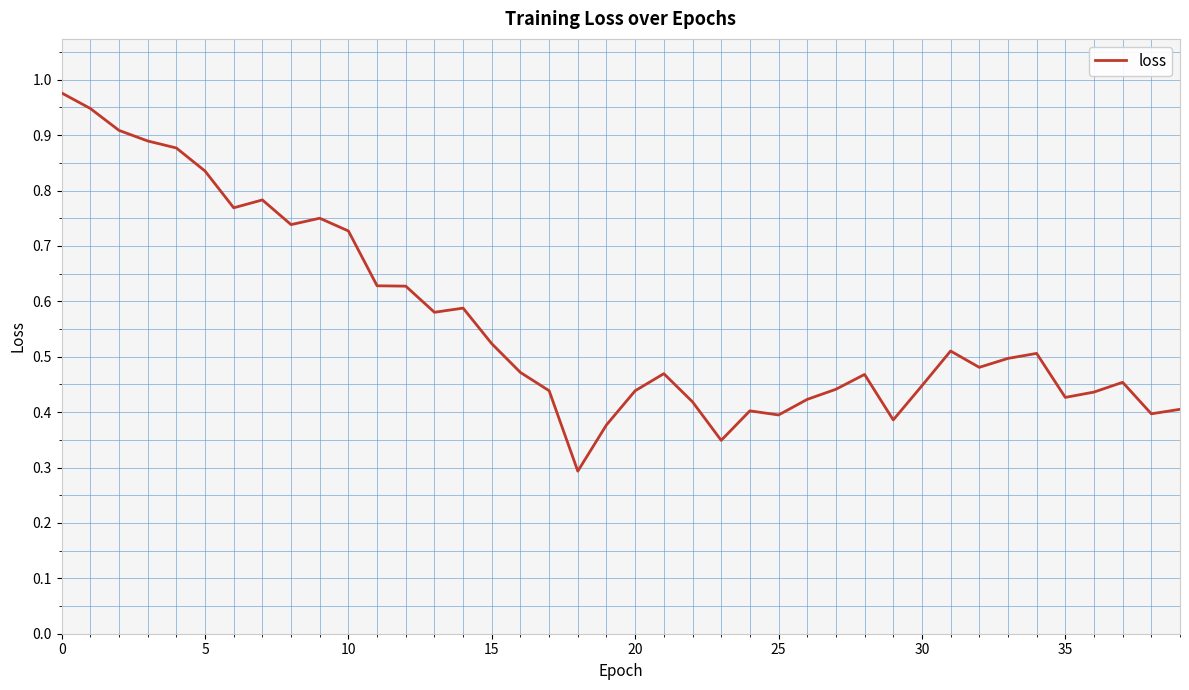

Does the chart have visible grid lines?

Yes